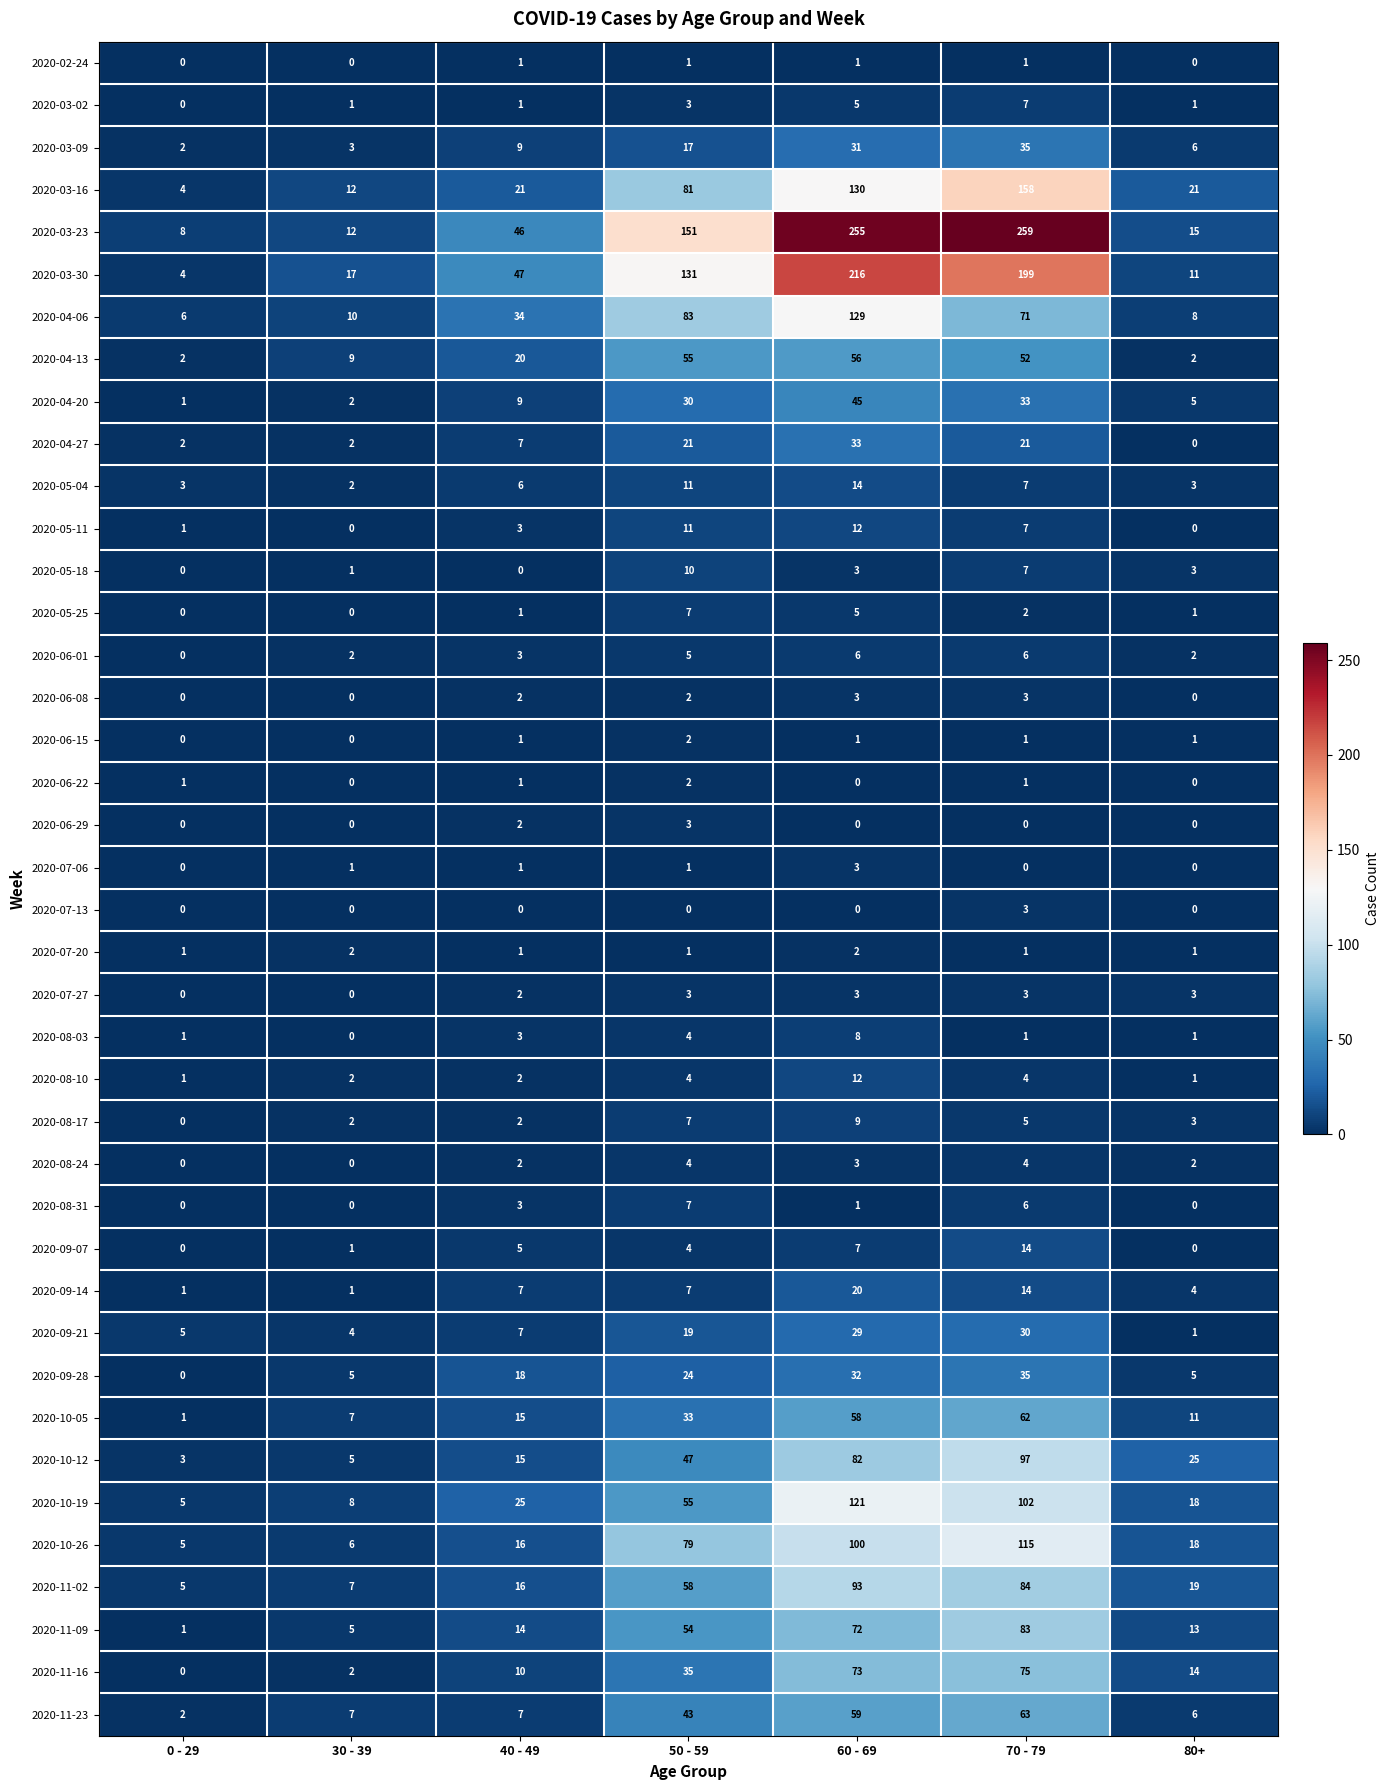

What is the total value across all series at 60 - 69?

1732